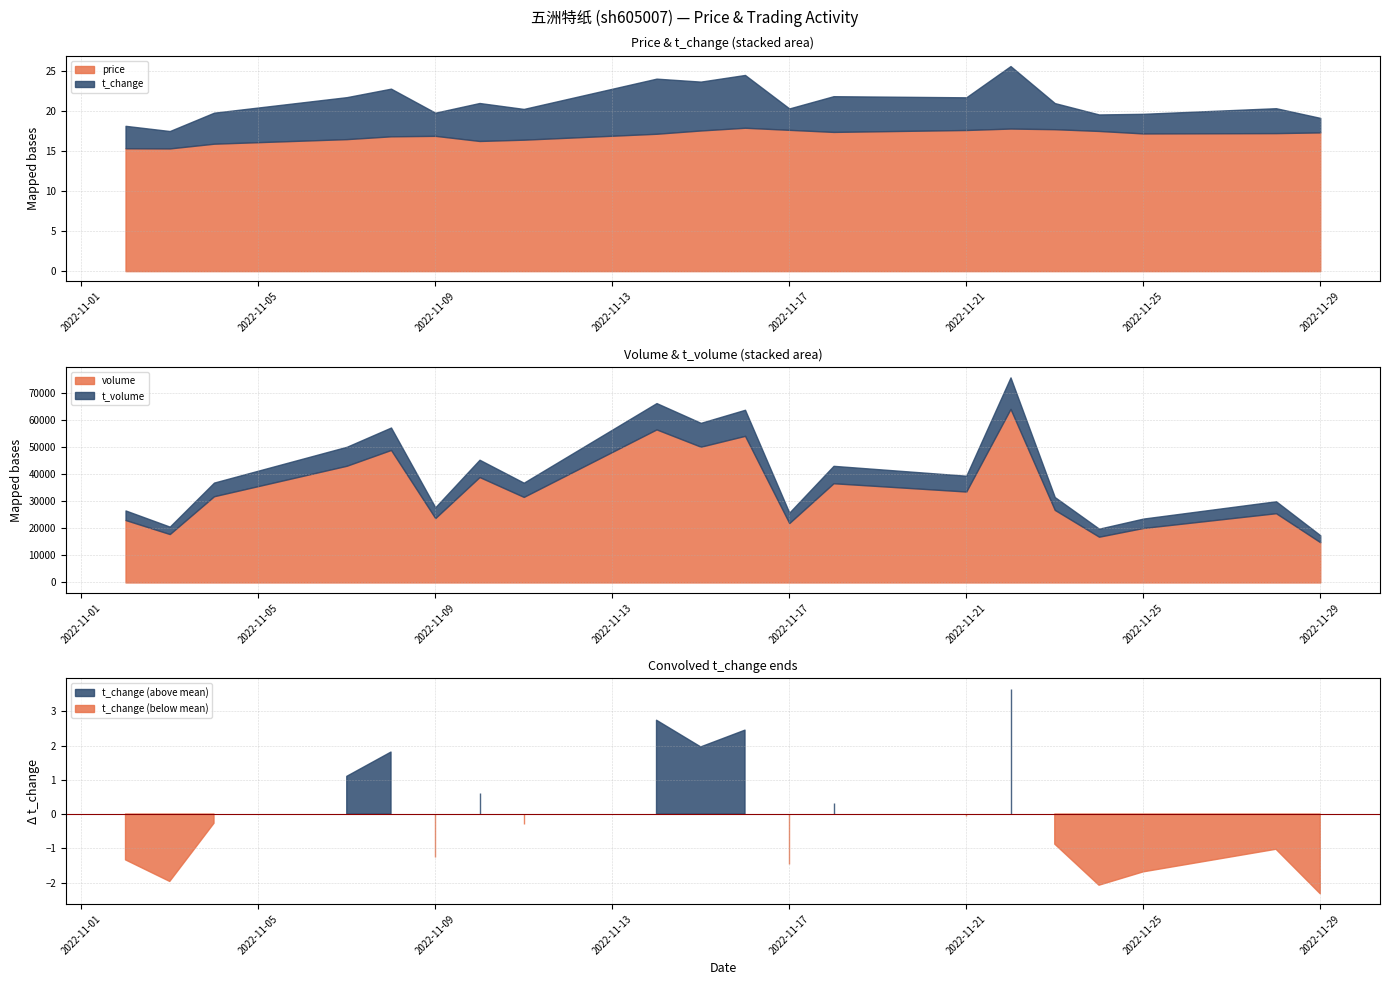

True or false: t_volume and volume intersect in this chart.

False